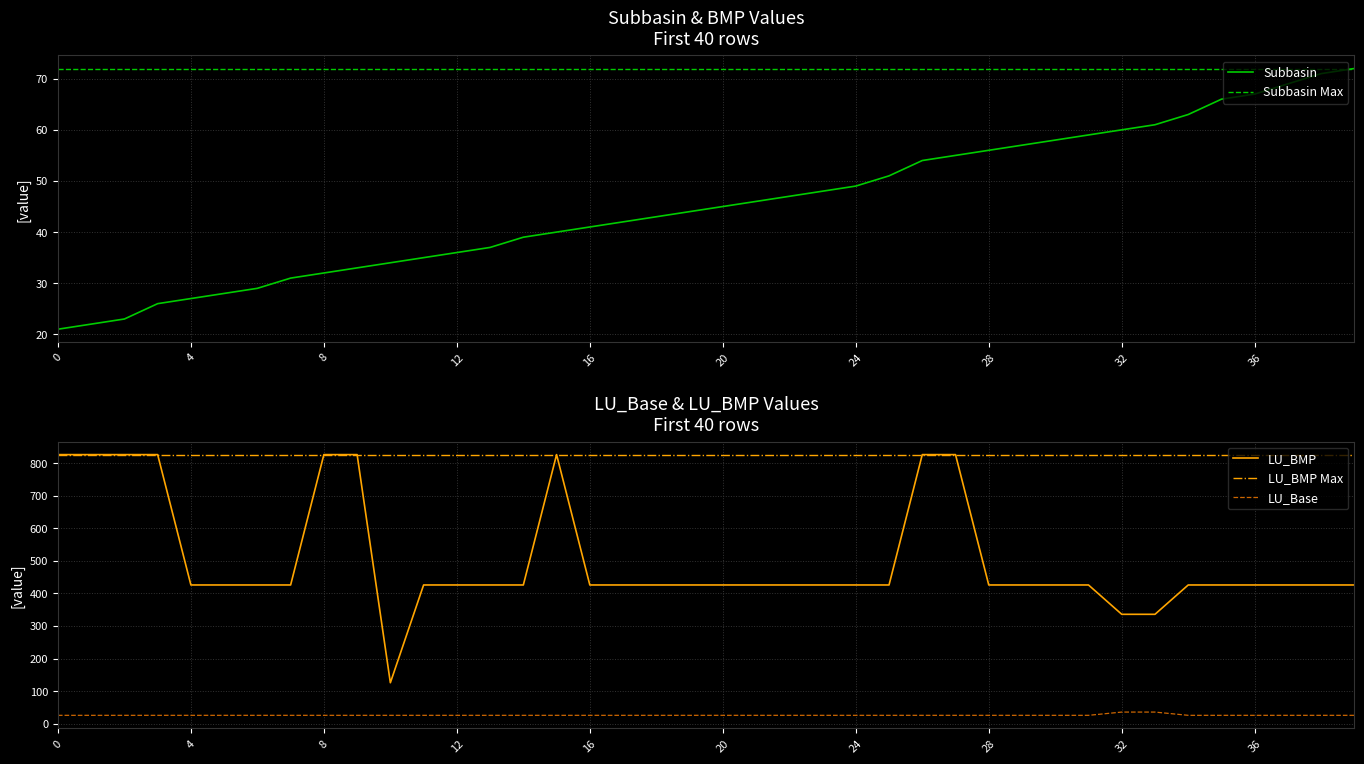

True or false: BMP and LU_BMP intersect in this chart.

False